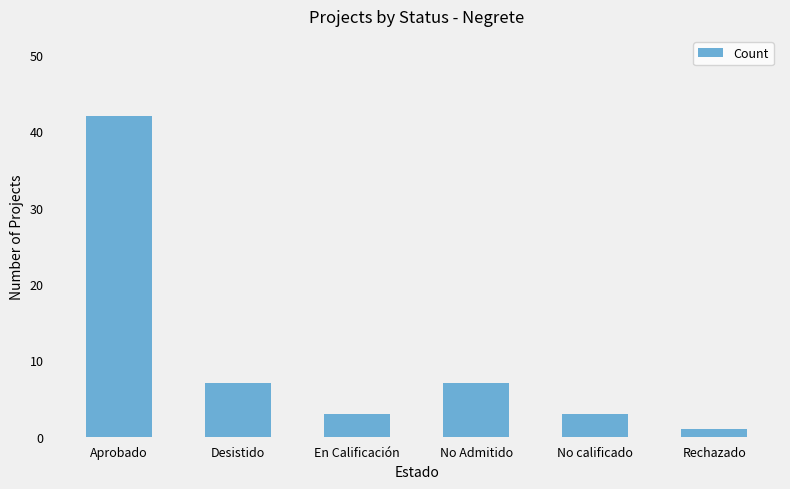

What is the change in value from En Calificación to No Admitido?

+4